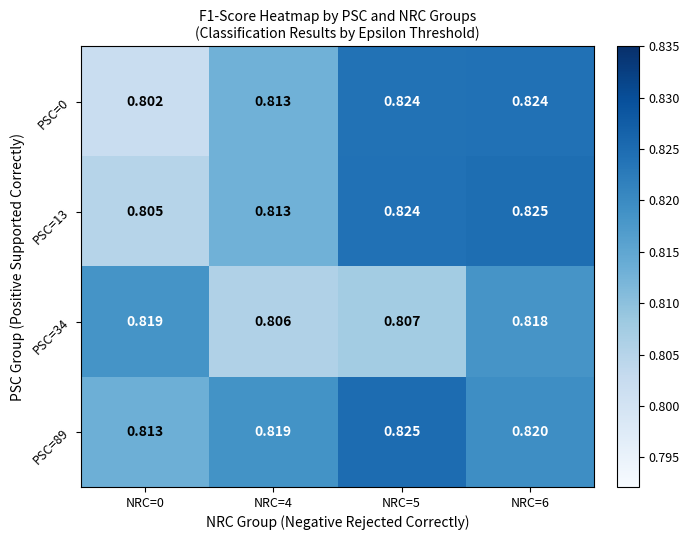

Which category has the lowest value across all series?

NRC=0